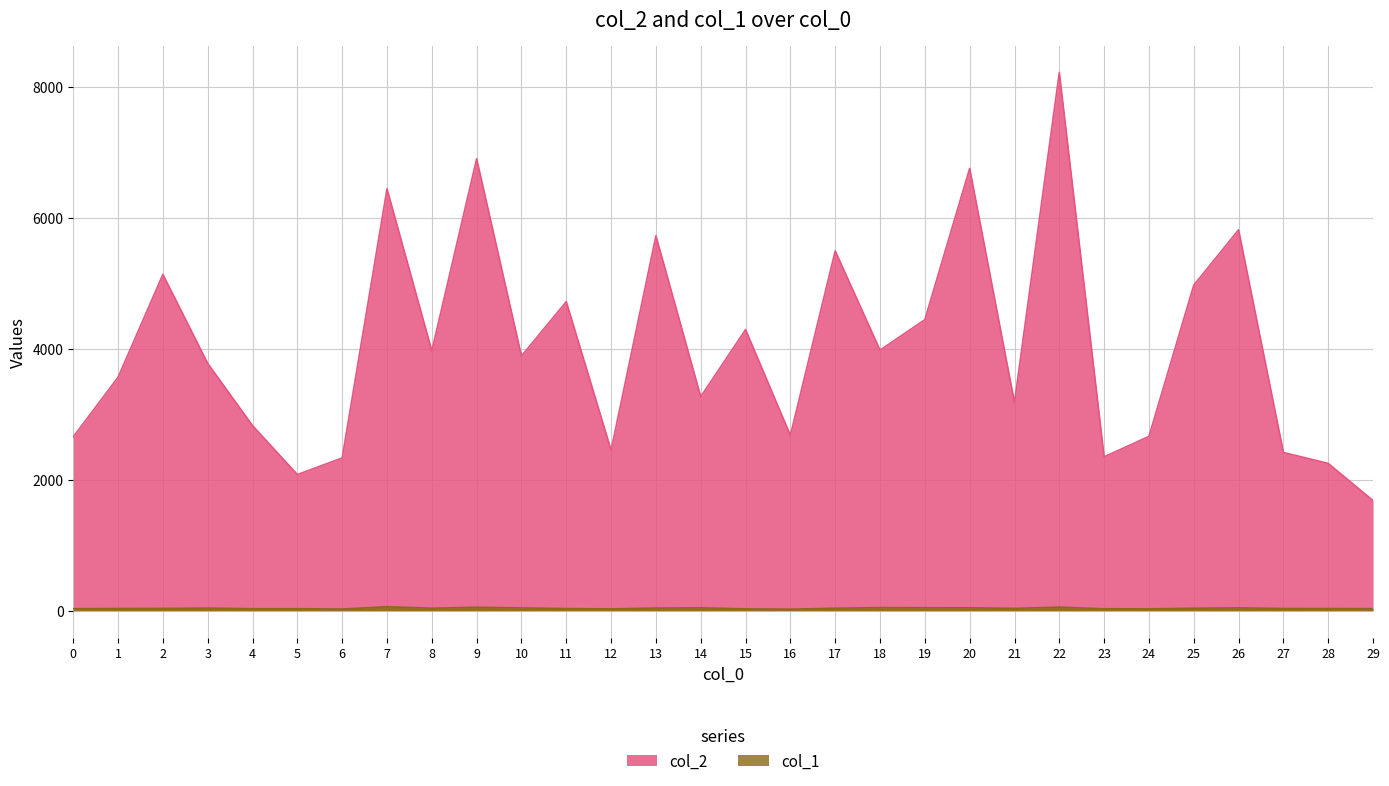

Where is the first local minimum for col_1?

6